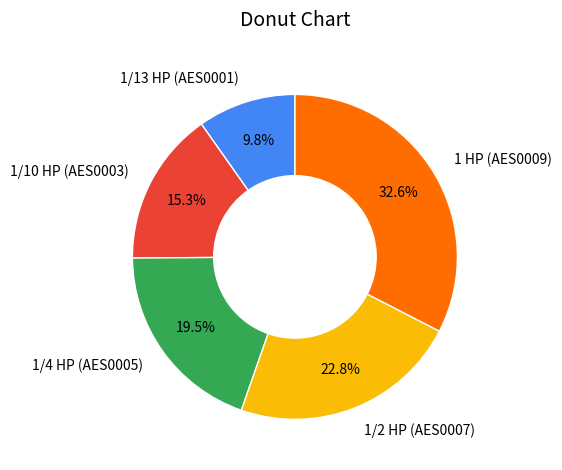

What is the smallest slice in the pie chart?

1/13 HP (AES0001)